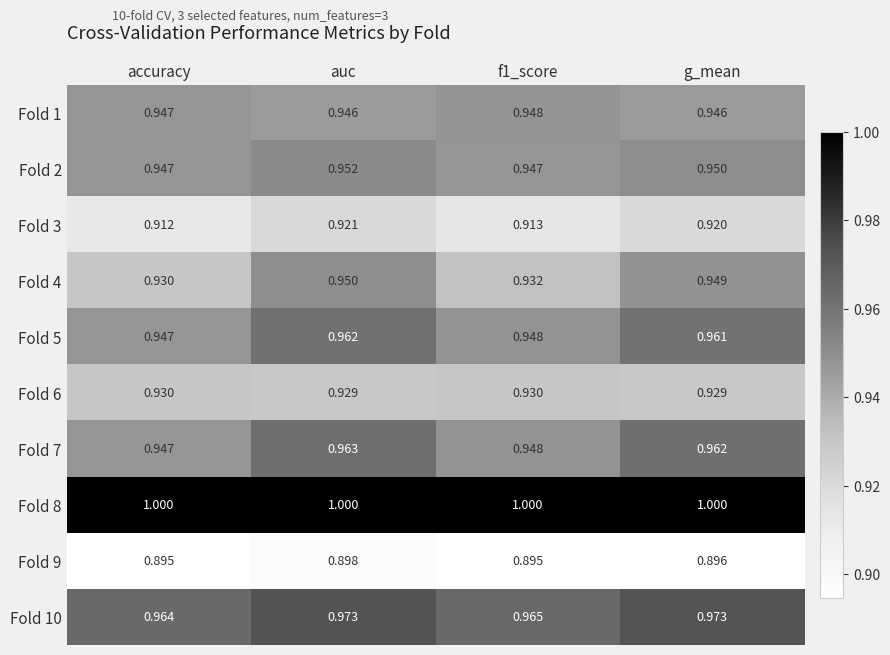

At how many categories does at least one series exceed 0?

4